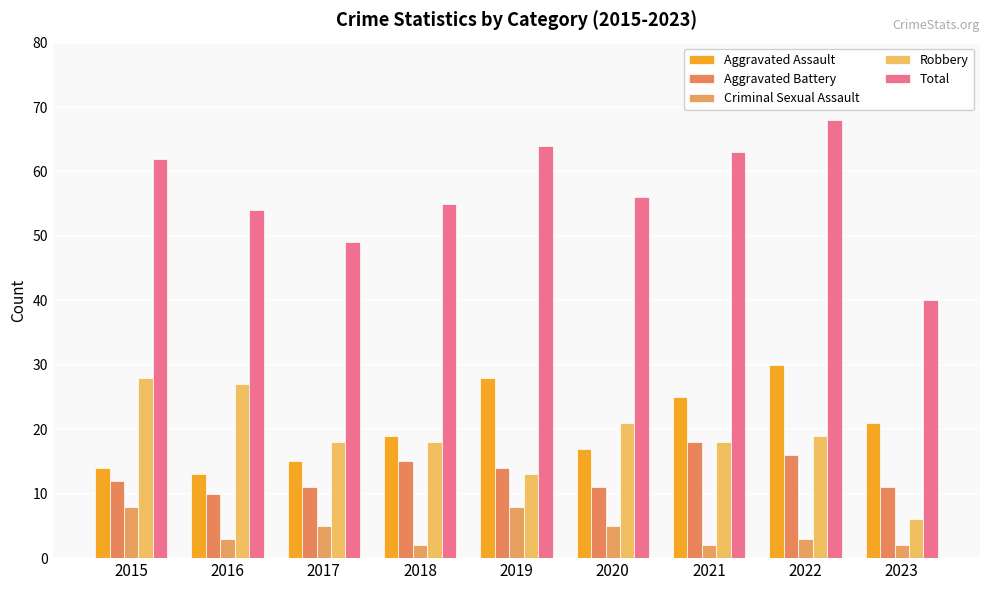

Is the value of Robbery at 2021 greater than the value of Aggravated Assault at 2015?

Yes